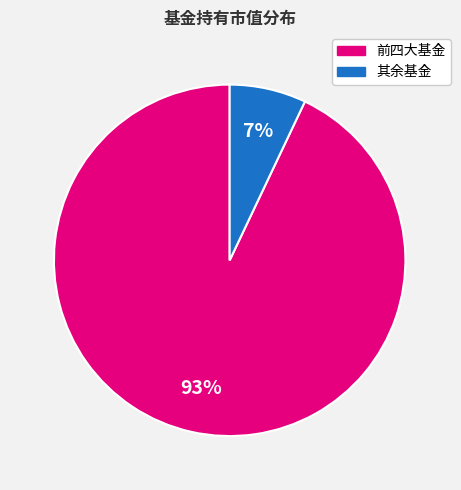

Which category accounts for the majority?

前四大基金